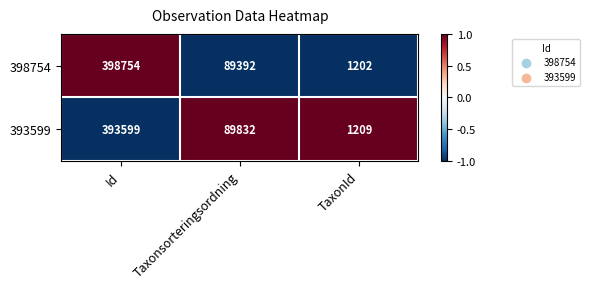

What value does the 393599 series have at Taxonsorteringsordning, to the nearest 50?

89850